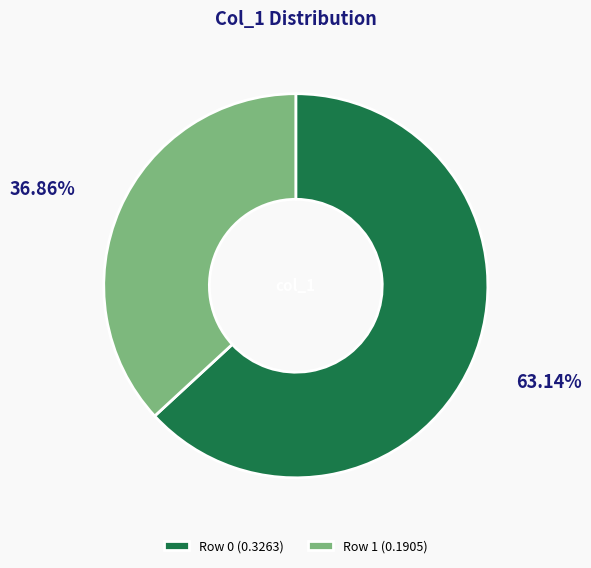

Which slice is the smallest?

Row 1